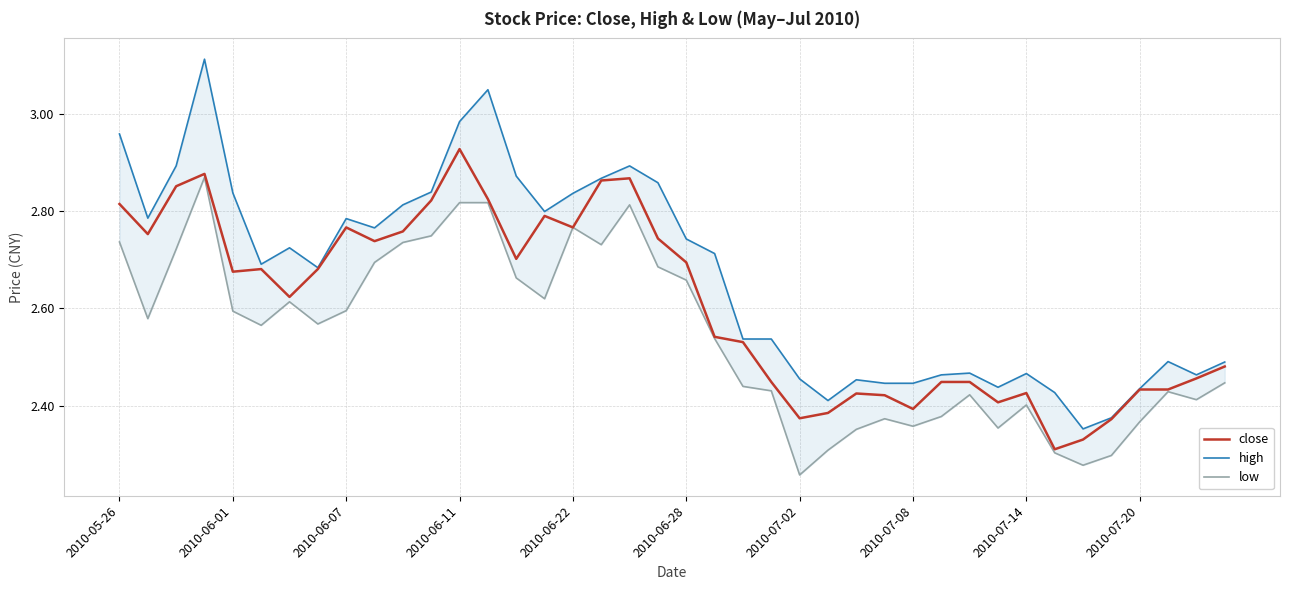

What position from the right is 35?

5